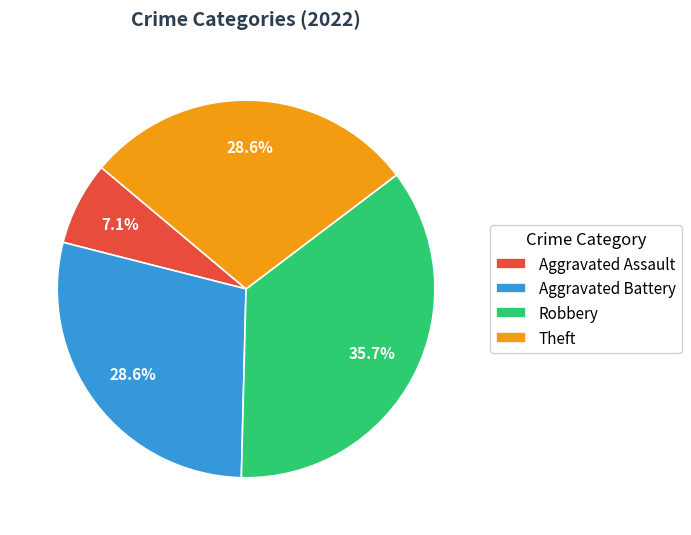

How much of the chart is everything except Theft?

71.4%